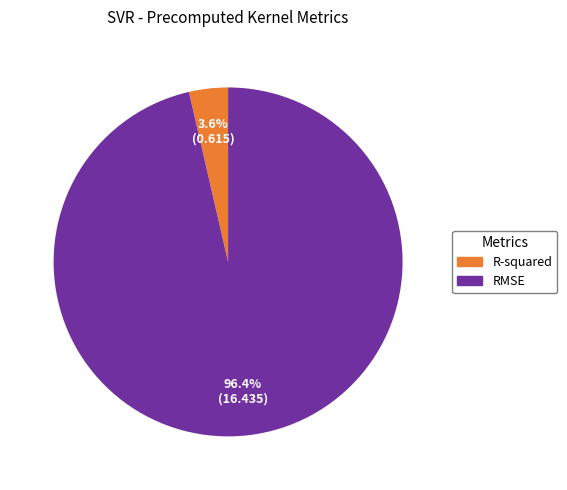

Is there a majority slice in this chart?

Yes